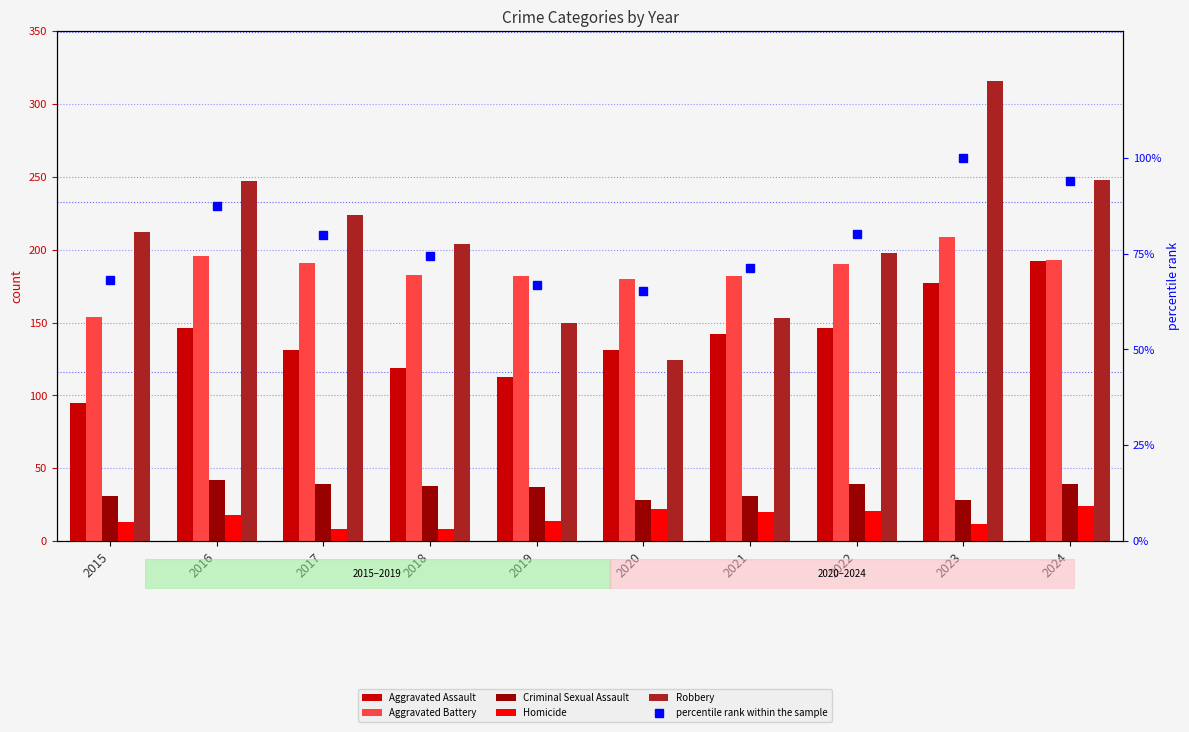

Rank the series by their maximum value, from highest to lowest.

Robbery, Aggravated Battery, Aggravated Assault, percentile rank within the sample, Criminal Sexual Assault, Homicide